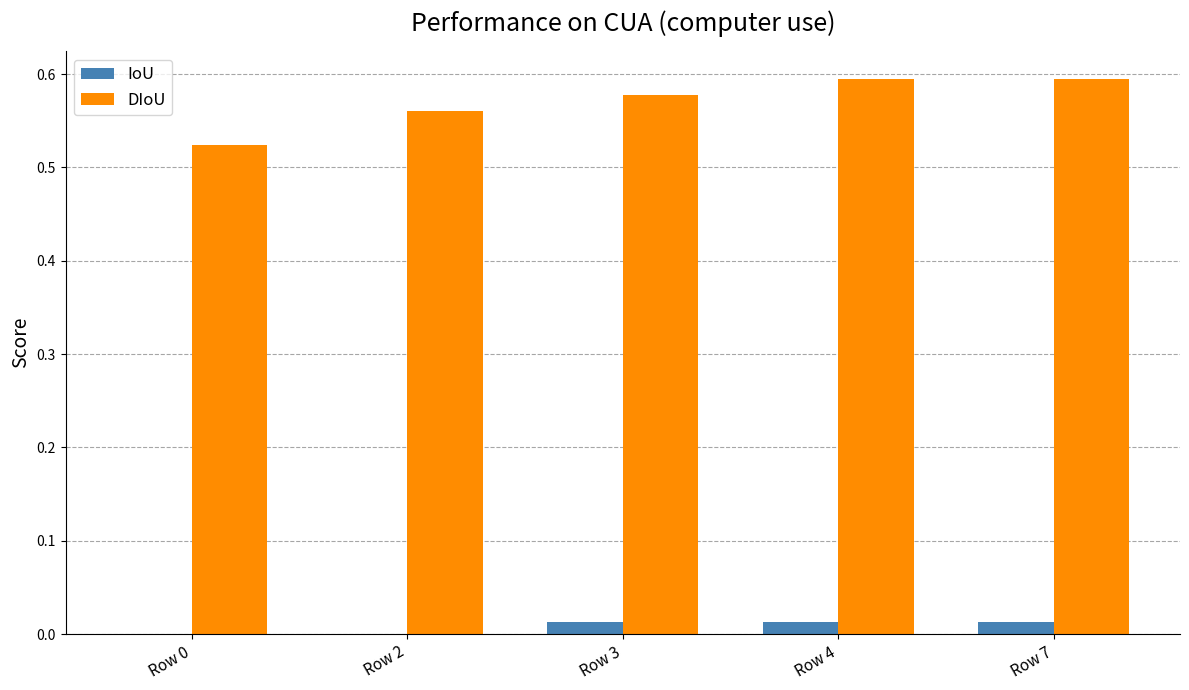

The value of DIoU at Row 2 is 0.6. True or false?

True